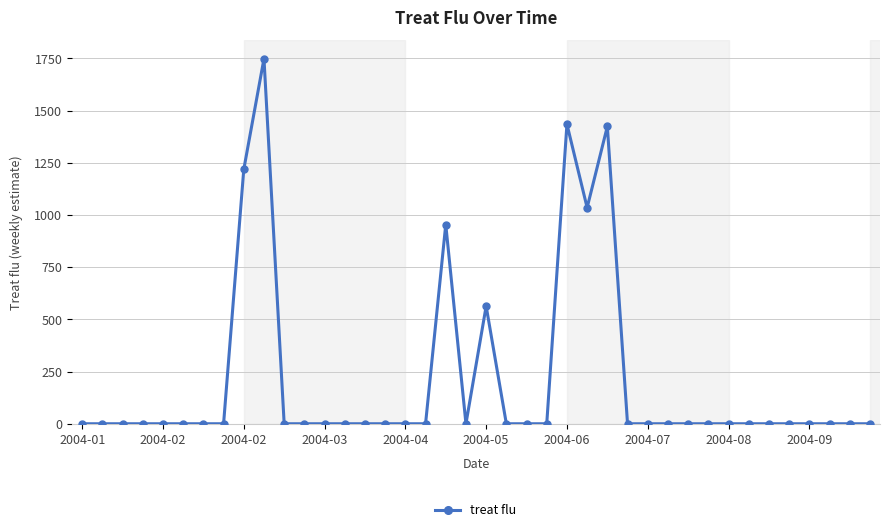

Reading left to right, transcribe all the data shown in this chart.

0.0	0.0	0.0	0.0	0.0	0.0	0.0	0.0	1218.1	1748.6	0.0	0.0	0.0	0.0	0.0	0.0	0.0	0.0	954.2	0.0	563.2	0.0	0.0	0.0	1434.8	1034.9	1423.9	0.0	0.0	0.0	0.0	0.0	0.0	0.0	0.0	0.0	0.0	0.0	0.0	0.0